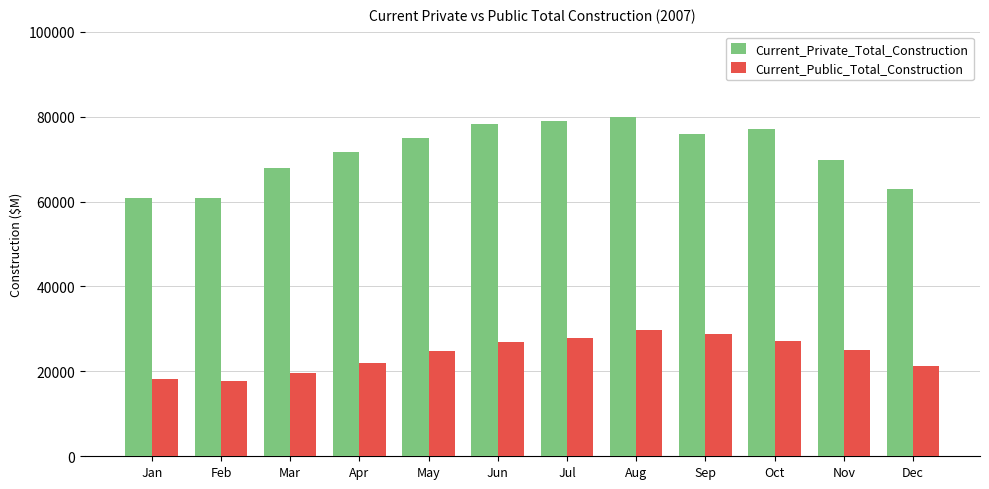

What is the value of the Current_Private_Total_Construction bar at the 9th from the left?

75872